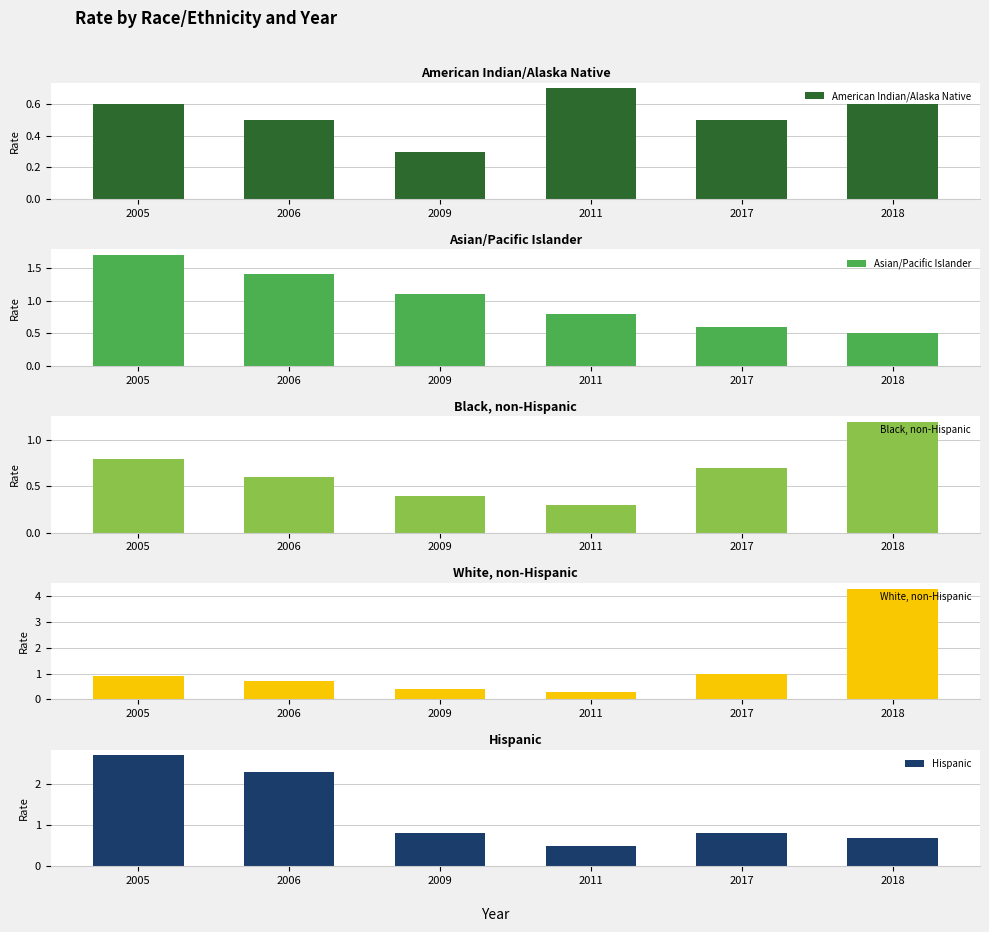

What are all the series names shown in the legend?

American Indian/Alaska Native, Asian/Pacific Islander, Black, non-Hispanic, White, non-Hispanic, Hispanic